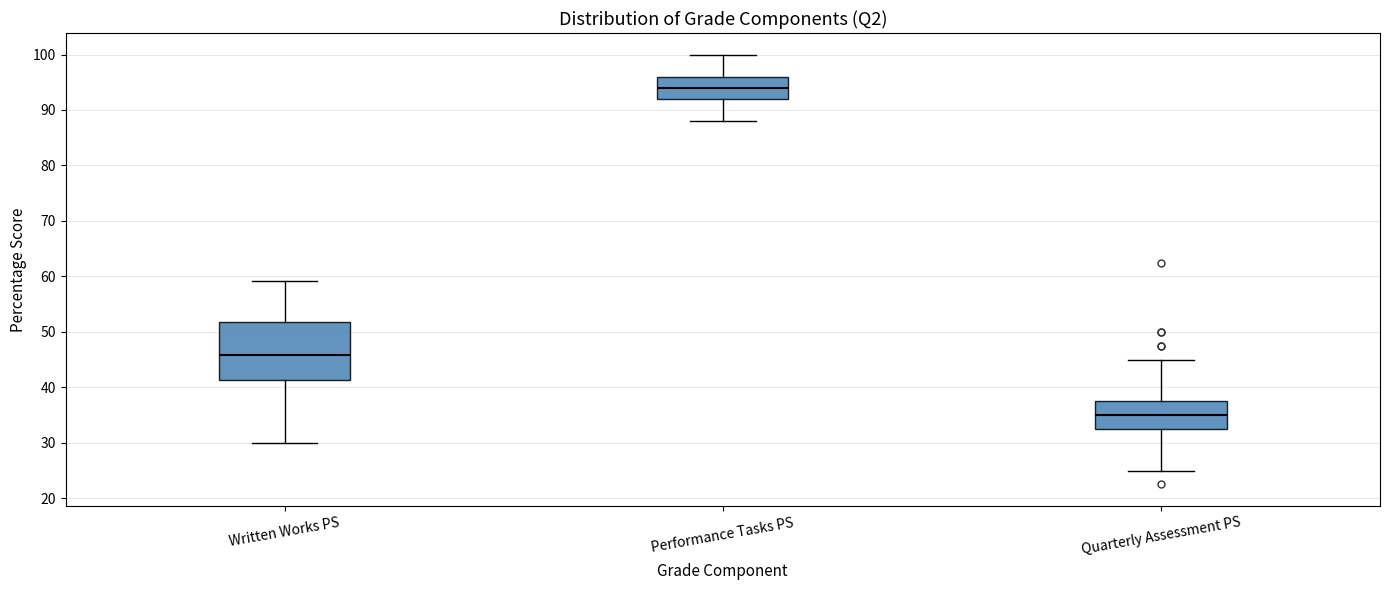

Where does the upper whisker of the box for Quarterly Assessment PS end on the y-axis? The values are not printed on the chart, so give them approximately, as read against the axis.

45